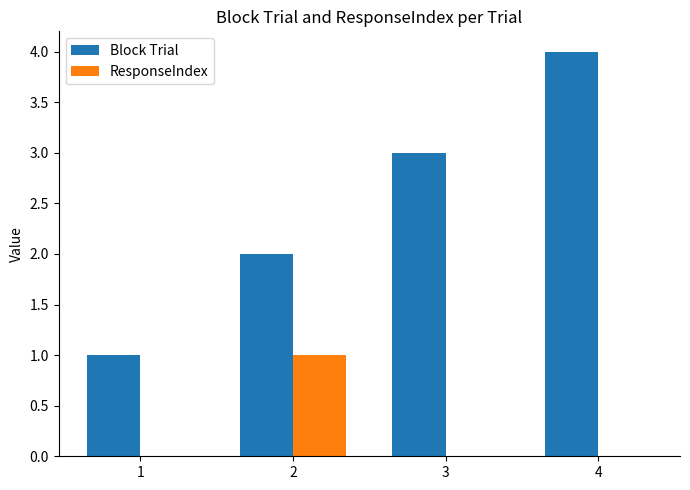

Does the chart contain stacked bars?

No